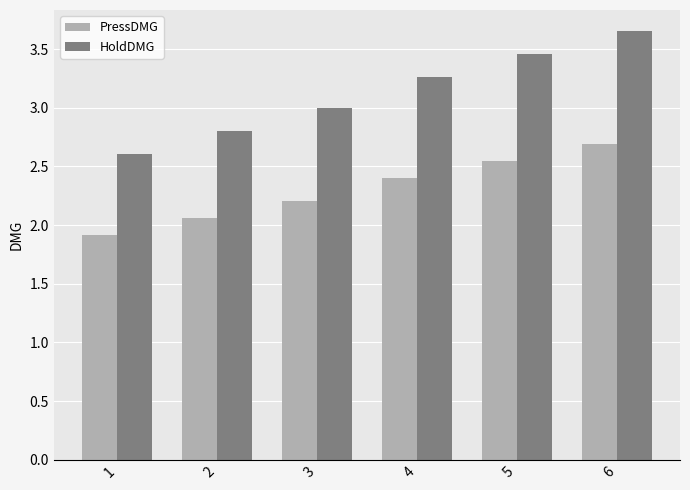

What is the difference between the HoldDMG values at 2 and 4?

0.5